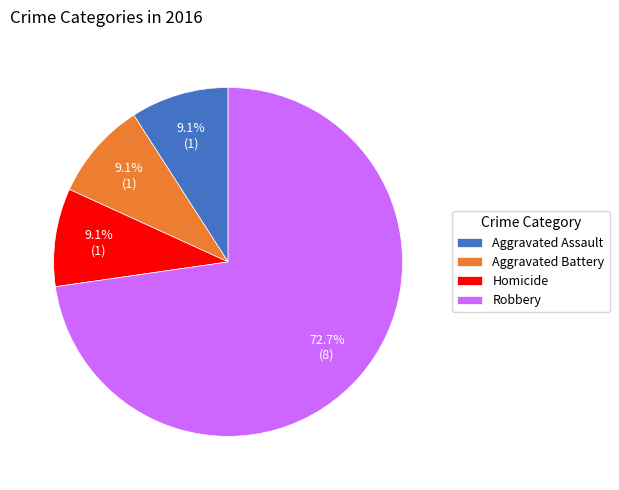

Is there any slice that represents more than half of the pie?

Yes